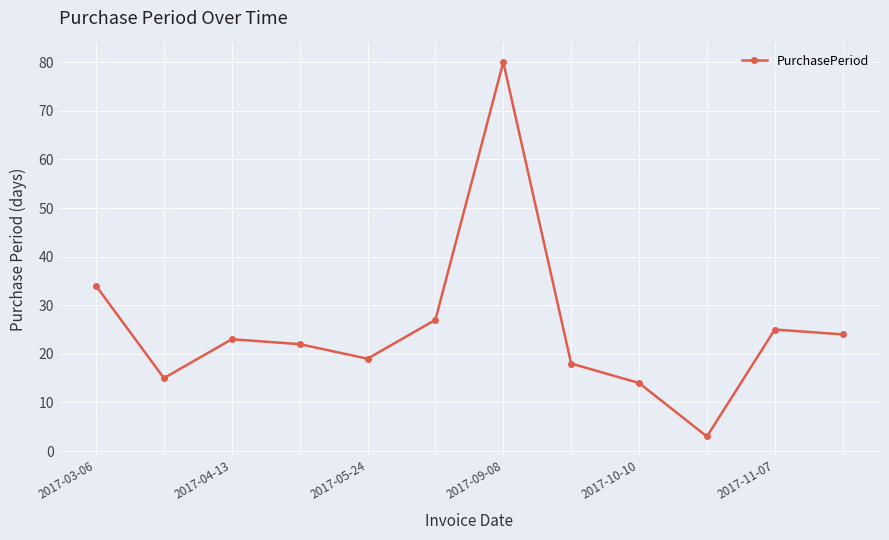

What is the smallest value displayed?

3